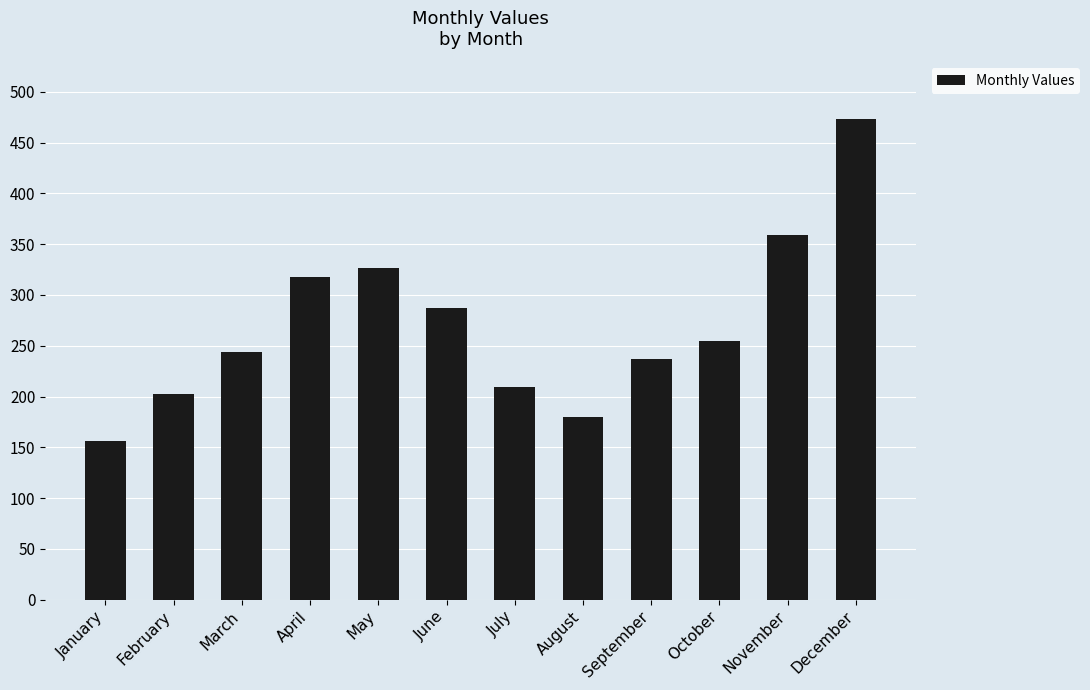

Is it true that the value at September is 366?

False